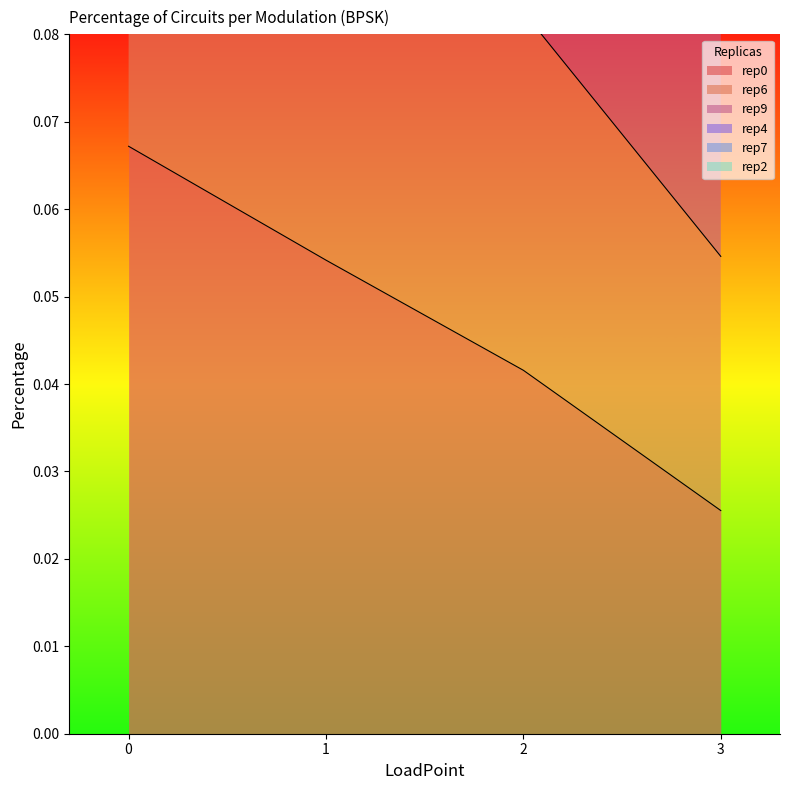

Rank the series by their average value, from highest to lowest.

rep4, rep7, rep6, rep9, rep2, rep0